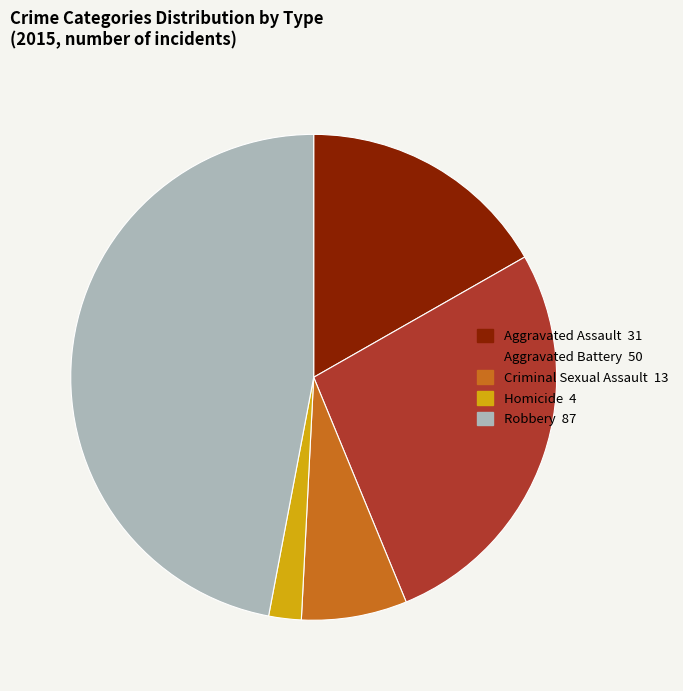

Which slice is the smallest?

Homicide